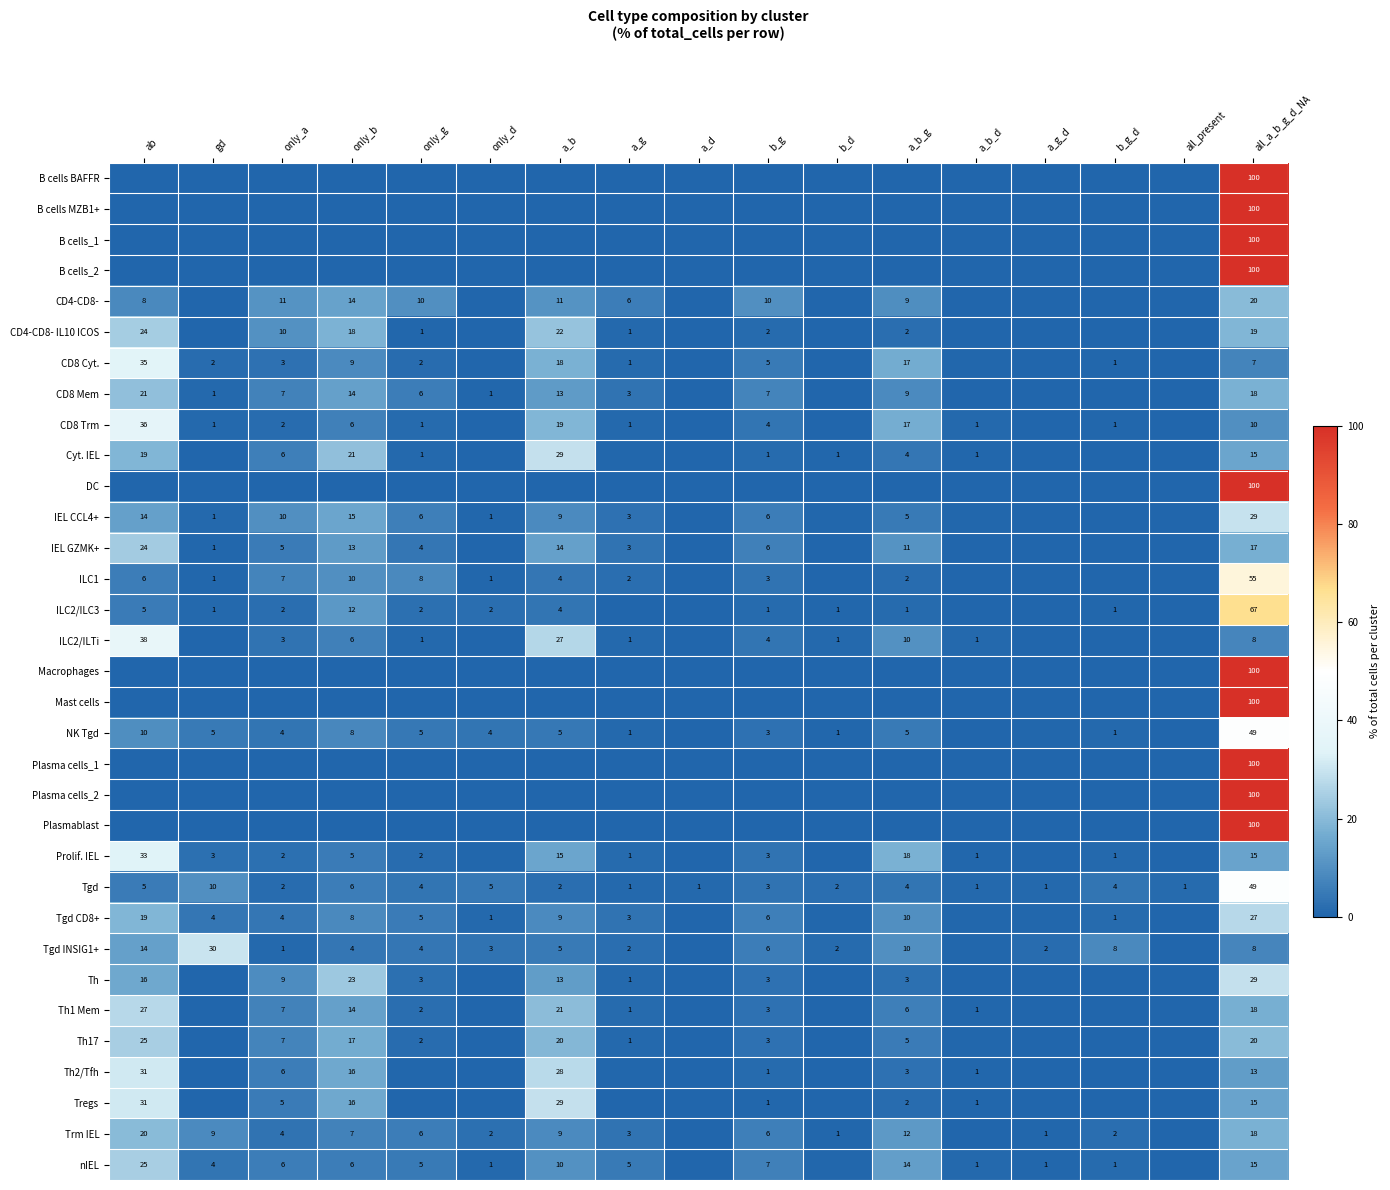

What is the difference between the maximum and second lowest values in the Plasma cells_1 series?

100.0